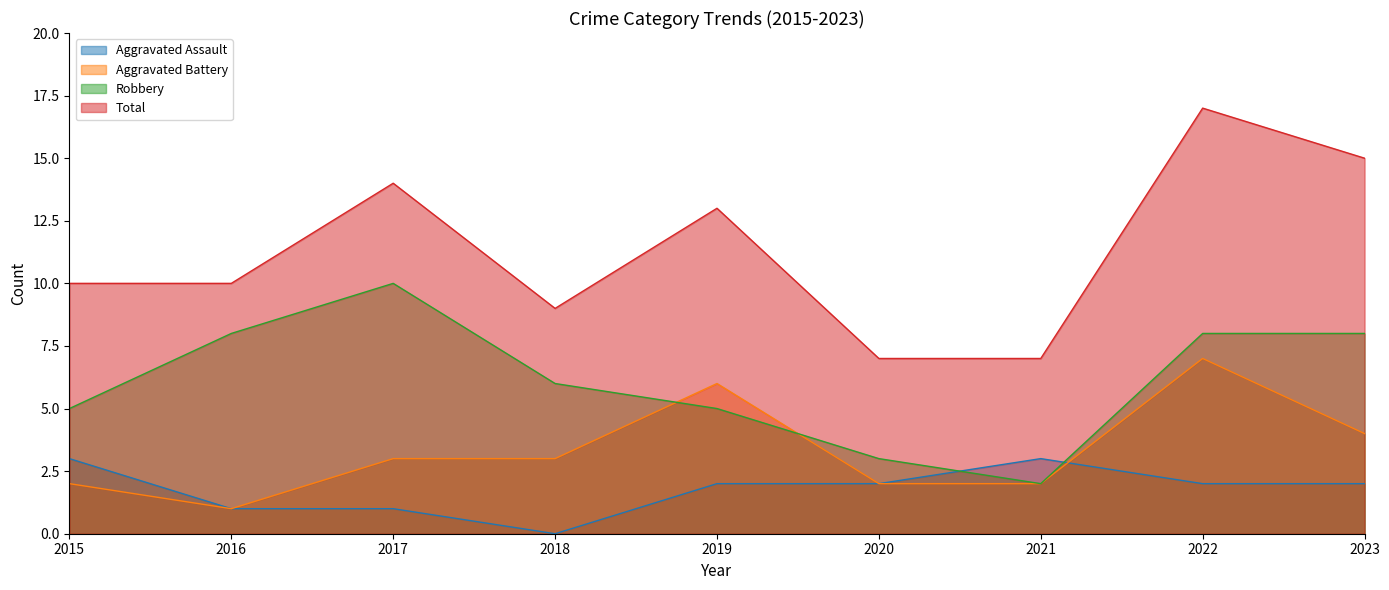

Which series ends up on top after the final intersection of Aggravated Battery and Robbery?

Robbery